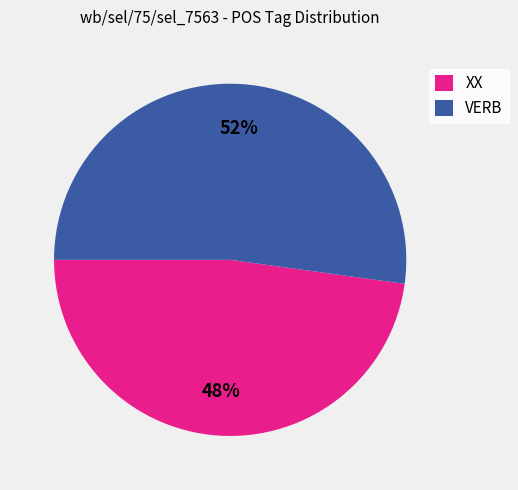

Between VERB and XX, which is larger?

VERB